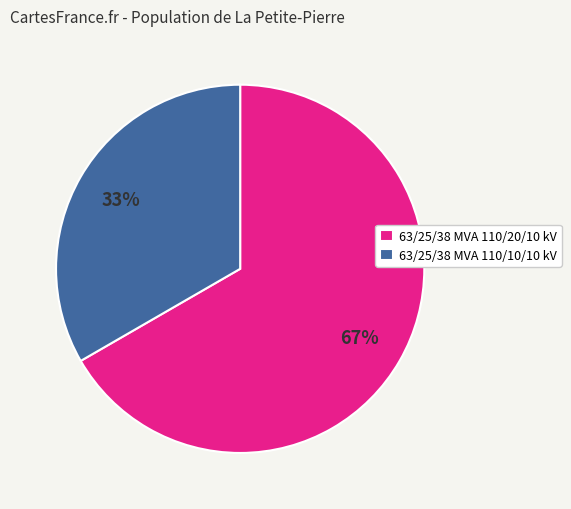

To the nearest percent, what portion does 63/25/38 MVA 110/10/10 kV represent?

33%